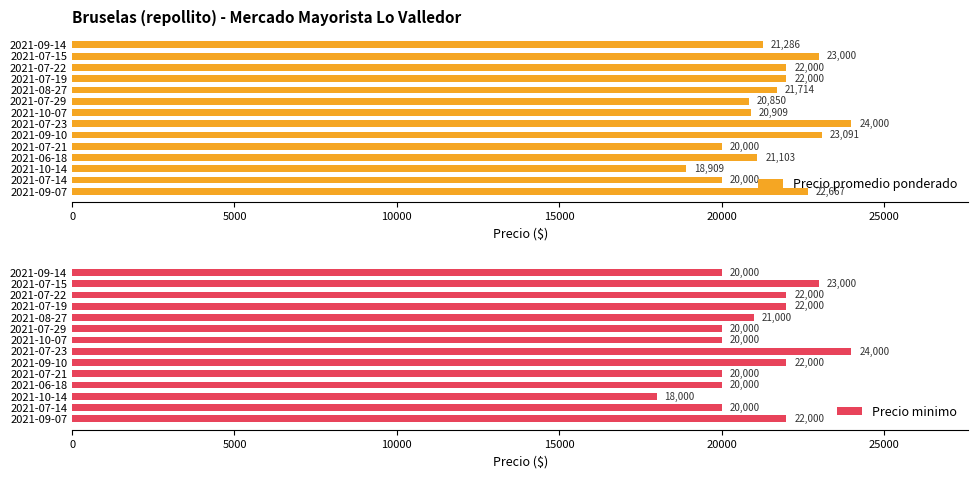

What is the average value of the Precio promedio ponderado series?

21538